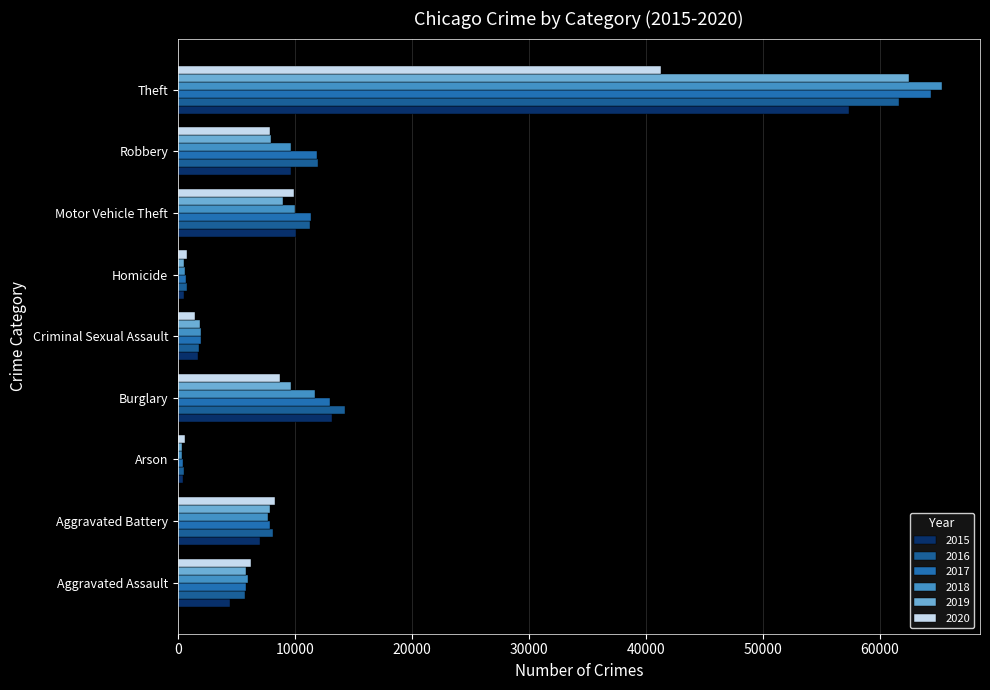

What is the total value across all series at Aggravated Assault?

34089